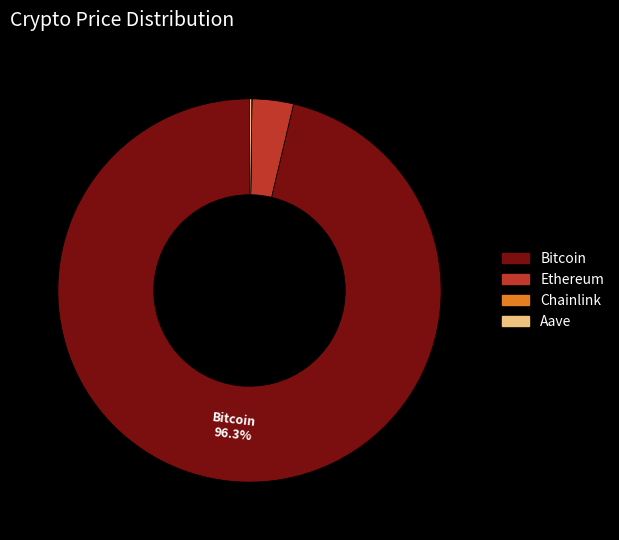

Does Ethereum represent more than half of the total?

No